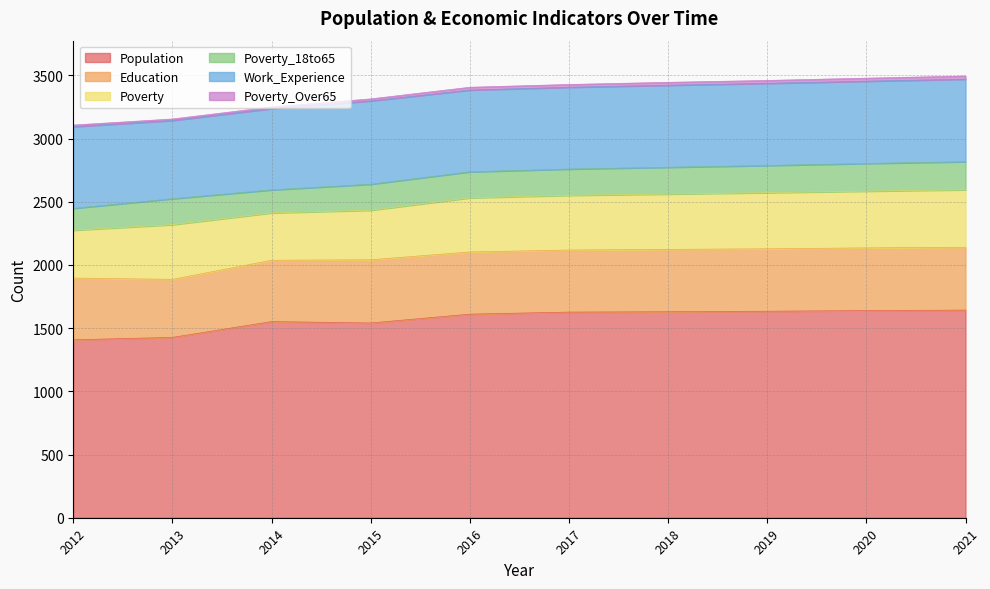

At which category is the sum across all series the highest?

2021